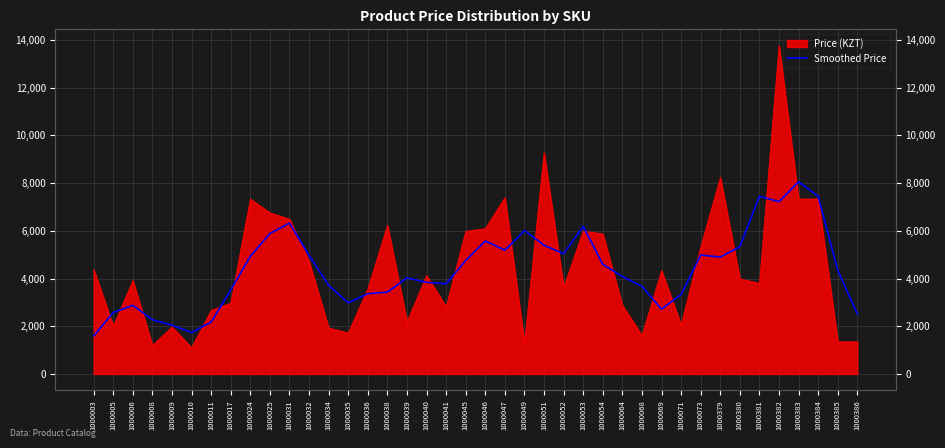

How many interior local valleys (lower than both neighbors) does the data have?

8